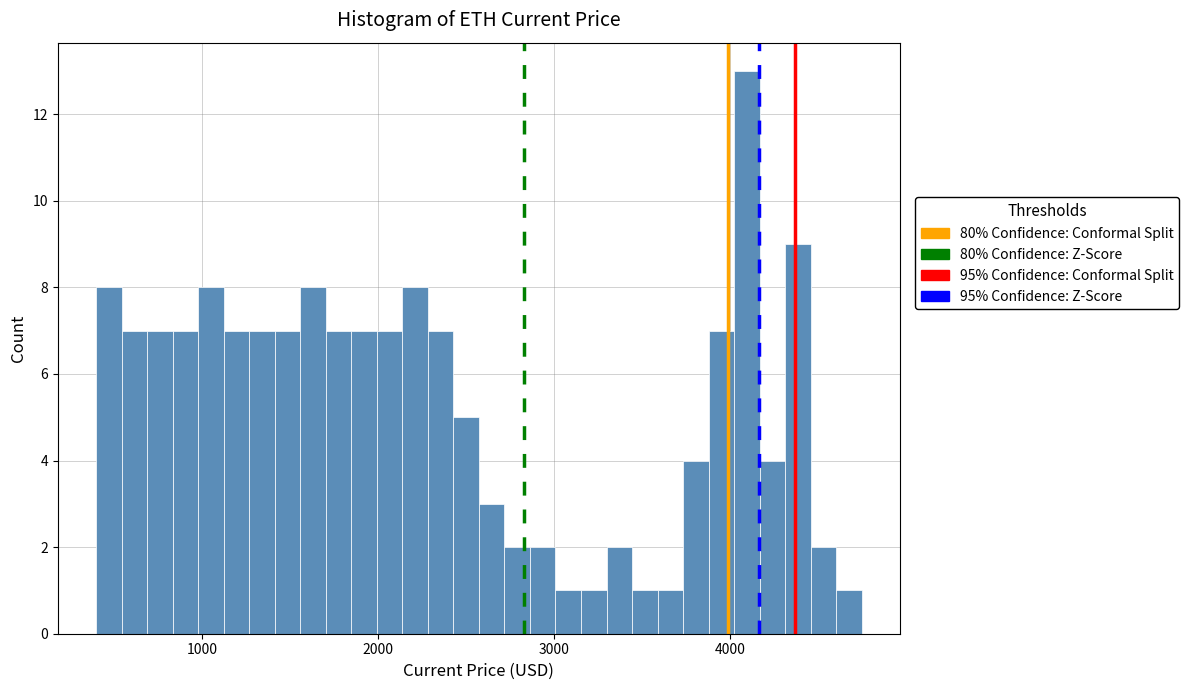

Around what value on the x-axis is the tallest bar? Give the approximate position of its centre, as read against the axis.

4100